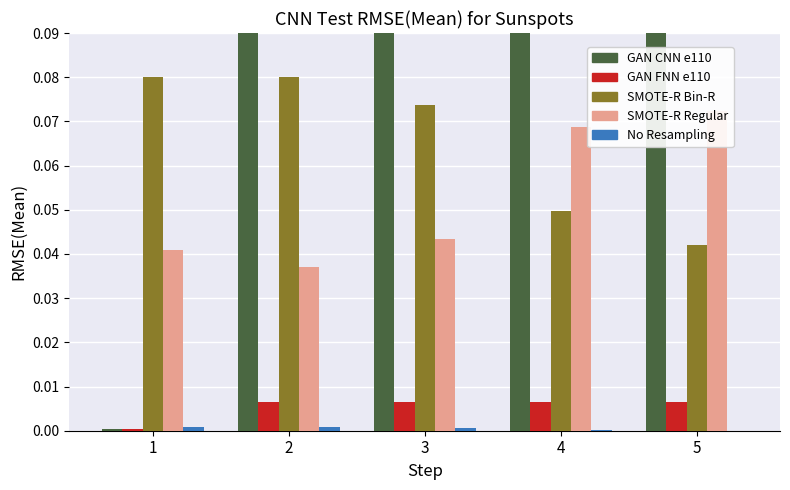

Are the bars grouped side by side (vs. stacked)?

Yes